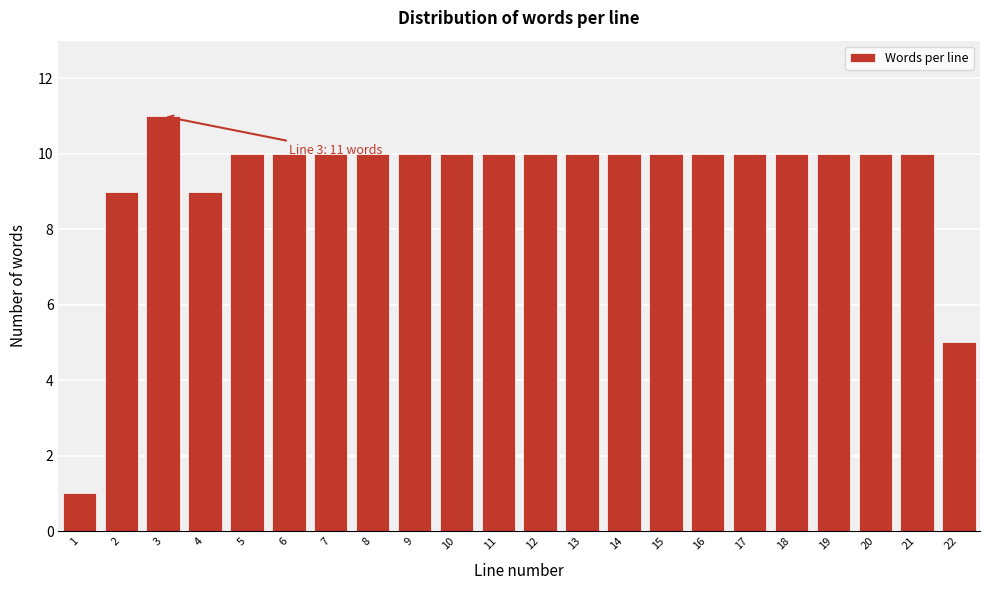

Reading right to left, what are all the values shown in this chart?

5	10	10	10	10	10	10	10	10	10	10	10	10	10	10	10	10	10	9	11	9	1